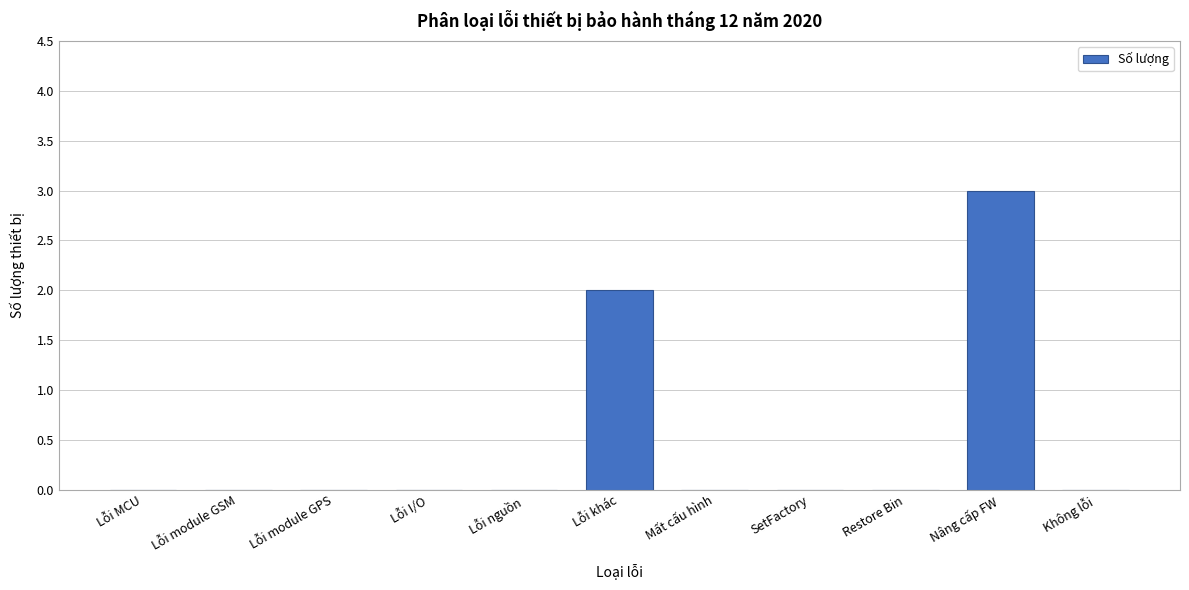

Reading right to left, extract all data points from this chart.

Không lỗi=0	Nâng cấp FW=3	Restore Bin=0	SetFactory=0	Mất cấu hình=0	Lỗi khác=2	Lỗi nguồn=0	Lỗi I/O=0	Lỗi module GPS=0	Lỗi module GSM=0	Lỗi MCU=0